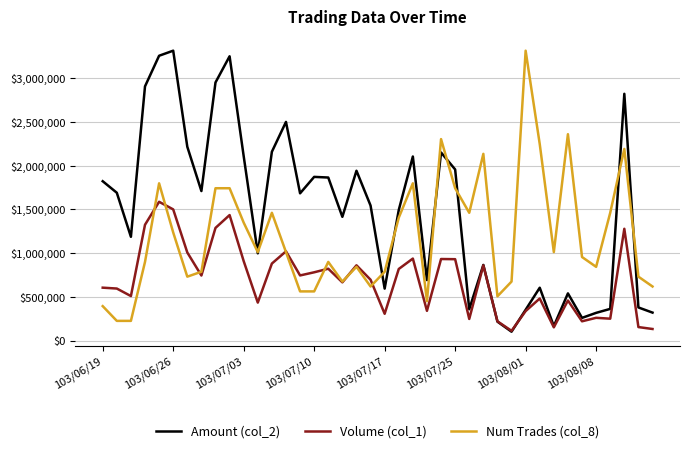

Which series has the largest range (max minus min)?

Amount (col_2)